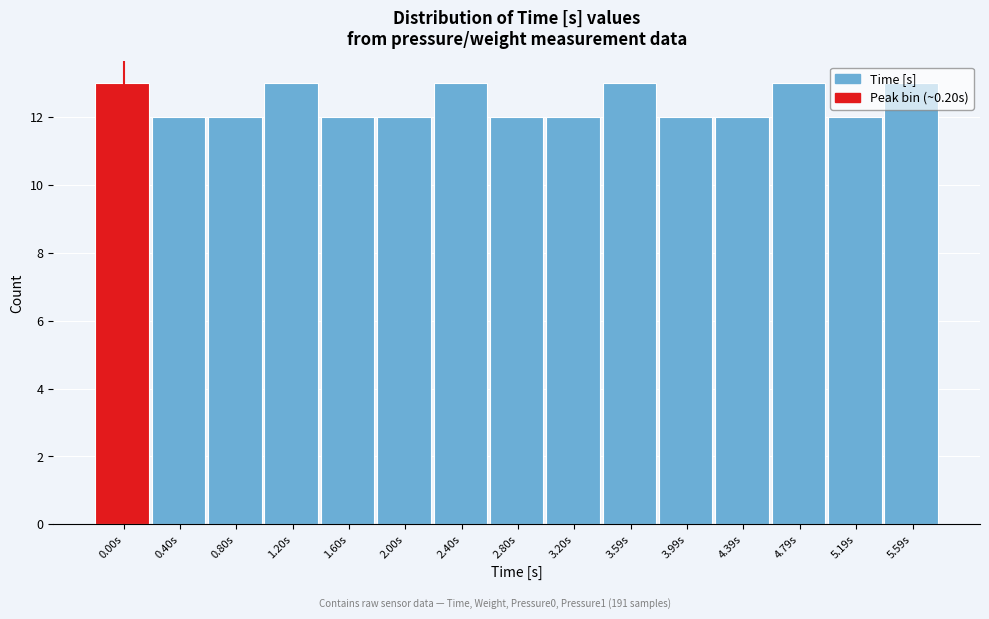

What is the sum of all values?

186